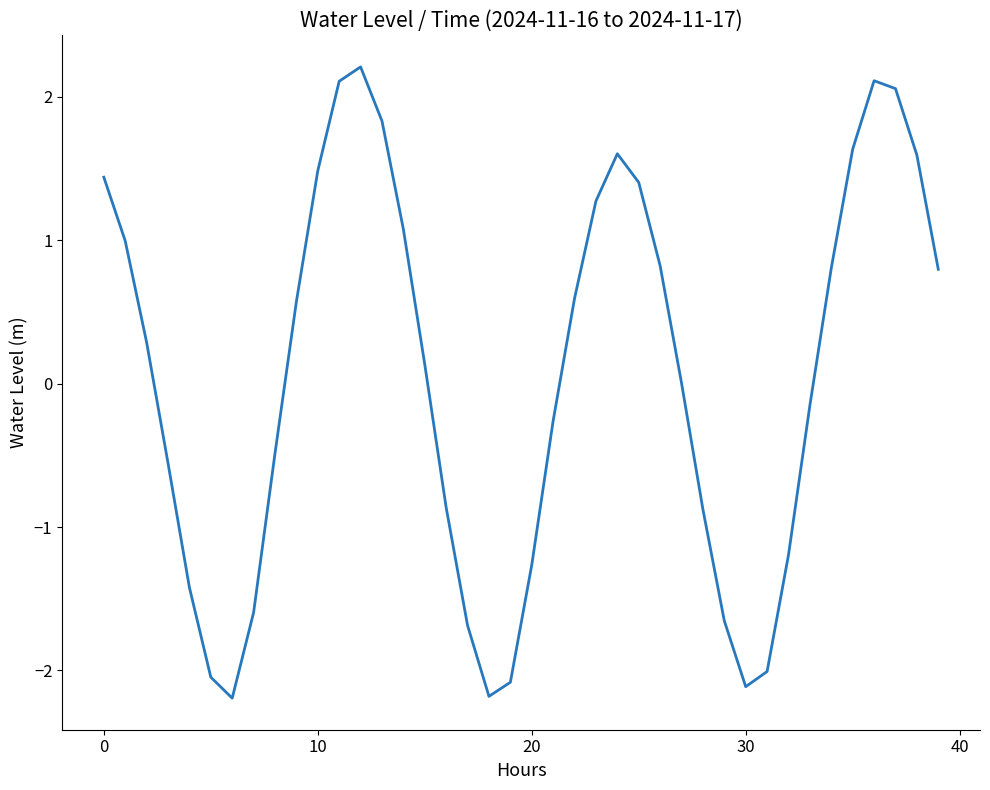

How many interior local valleys (lower than both neighbors) does the data have?

3